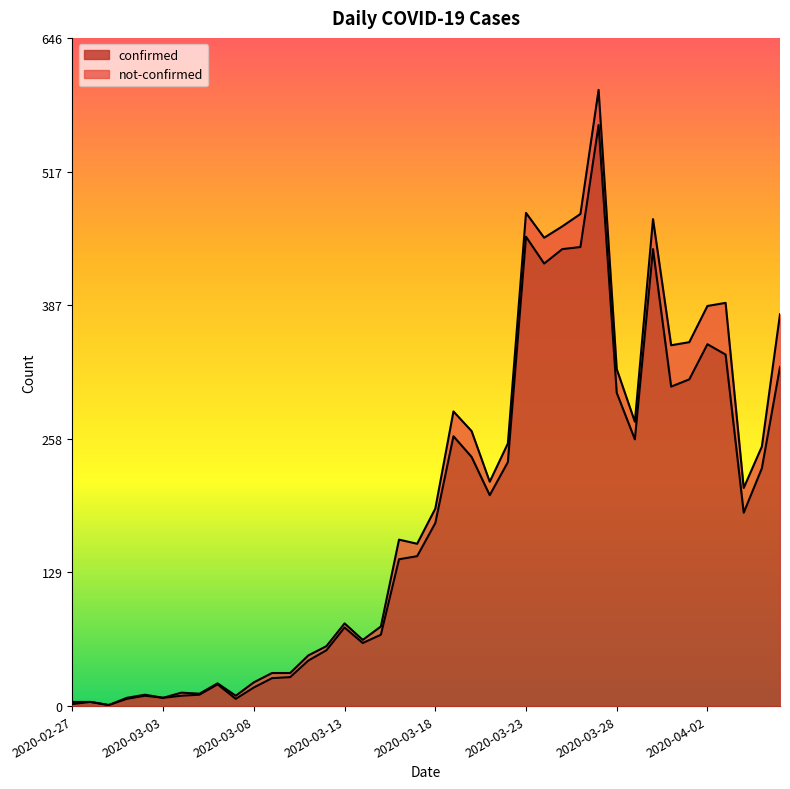

What is the difference between the second highest and second lowest values?

452